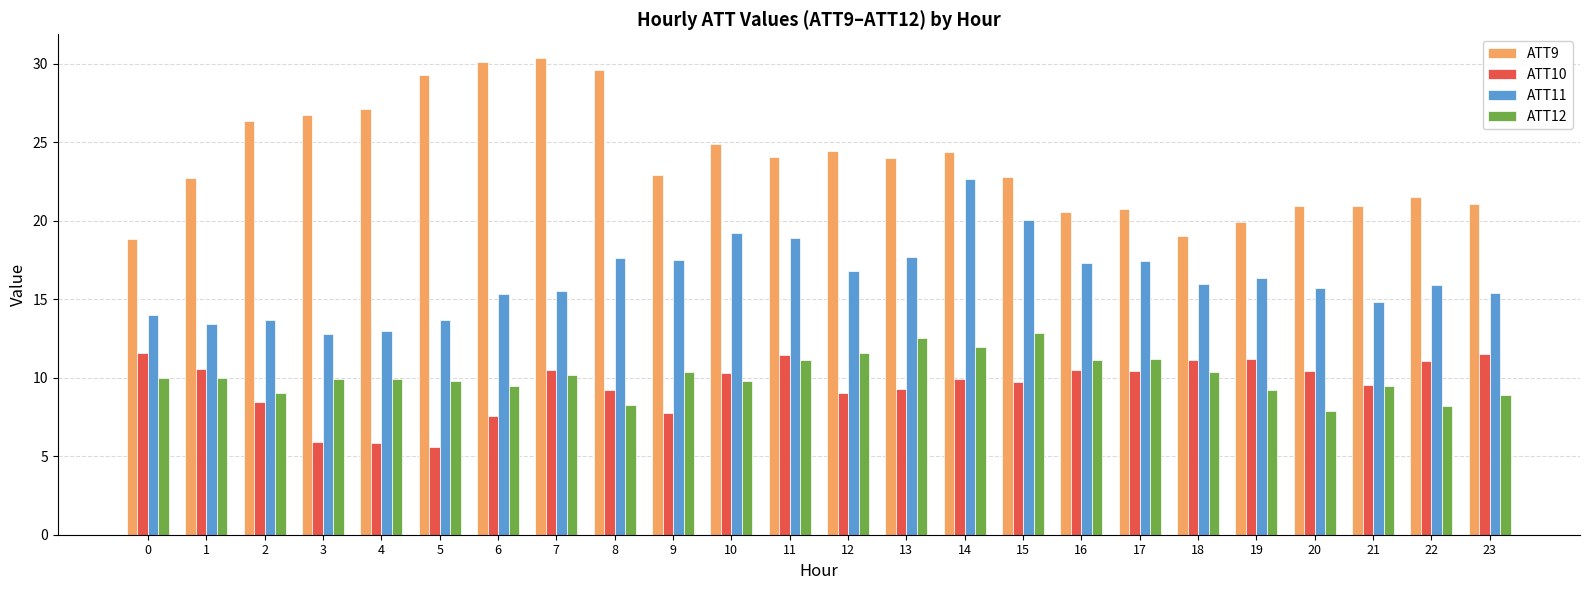

How many bars are there in total?

96